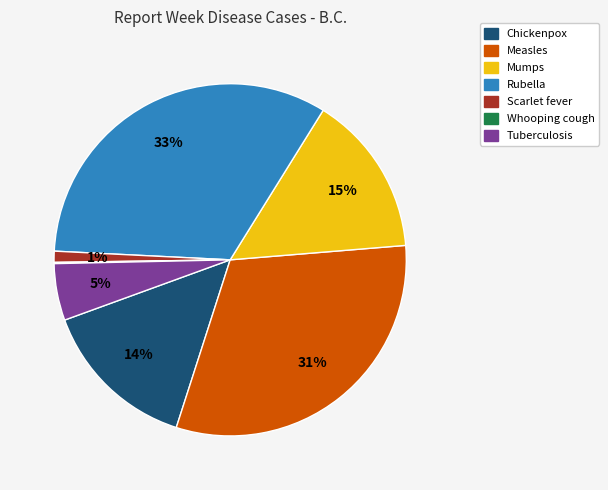

Is there any slice that represents more than half of the pie?

No